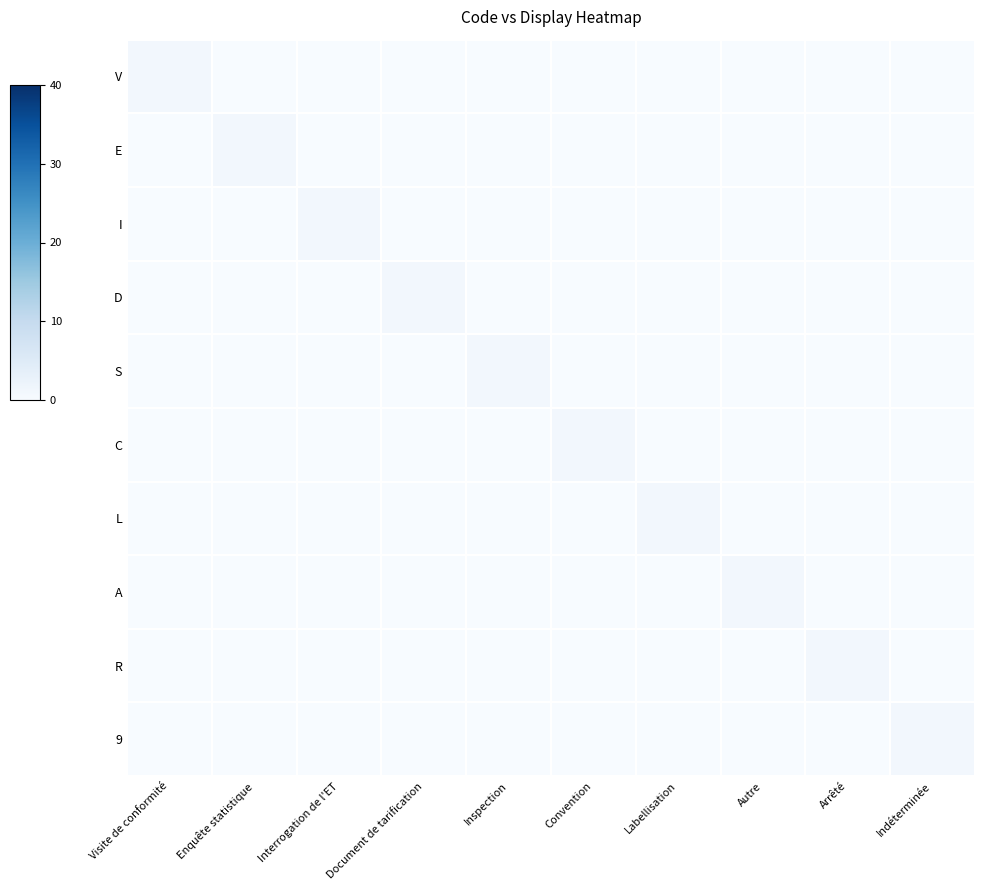

Reading left to right, list all the values displayed in this chart.

V: Visite de conformité=1	Enquête statistique=0	Interrogation de l'ET=0	Document de tarification=0	Inspection=0	Convention=0	Labellisation=0	Autre=0	Arrêté=0	Indéterminée=0
E: Visite de conformité=0	Enquête statistique=1	Interrogation de l'ET=0	Document de tarification=0	Inspection=0	Convention=0	Labellisation=0	Autre=0	Arrêté=0	Indéterminée=0
I: Visite de conformité=0	Enquête statistique=0	Interrogation de l'ET=1	Document de tarification=0	Inspection=0	Convention=0	Labellisation=0	Autre=0	Arrêté=0	Indéterminée=0
D: Visite de conformité=0	Enquête statistique=0	Interrogation de l'ET=0	Document de tarification=1	Inspection=0	Convention=0	Labellisation=0	Autre=0	Arrêté=0	Indéterminée=0
S: Visite de conformité=0	Enquête statistique=0	Interrogation de l'ET=0	Document de tarification=0	Inspection=1	Convention=0	Labellisation=0	Autre=0	Arrêté=0	Indéterminée=0
C: Visite de conformité=0	Enquête statistique=0	Interrogation de l'ET=0	Document de tarification=0	Inspection=0	Convention=1	Labellisation=0	Autre=0	Arrêté=0	Indéterminée=0
L: Visite de conformité=0	Enquête statistique=0	Interrogation de l'ET=0	Document de tarification=0	Inspection=0	Convention=0	Labellisation=1	Autre=0	Arrêté=0	Indéterminée=0
A: Visite de conformité=0	Enquête statistique=0	Interrogation de l'ET=0	Document de tarification=0	Inspection=0	Convention=0	Labellisation=0	Autre=1	Arrêté=0	Indéterminée=0
R: Visite de conformité=0	Enquête statistique=0	Interrogation de l'ET=0	Document de tarification=0	Inspection=0	Convention=0	Labellisation=0	Autre=0	Arrêté=1	Indéterminée=0
9: Visite de conformité=0	Enquête statistique=0	Interrogation de l'ET=0	Document de tarification=0	Inspection=0	Convention=0	Labellisation=0	Autre=0	Arrêté=0	Indéterminée=1